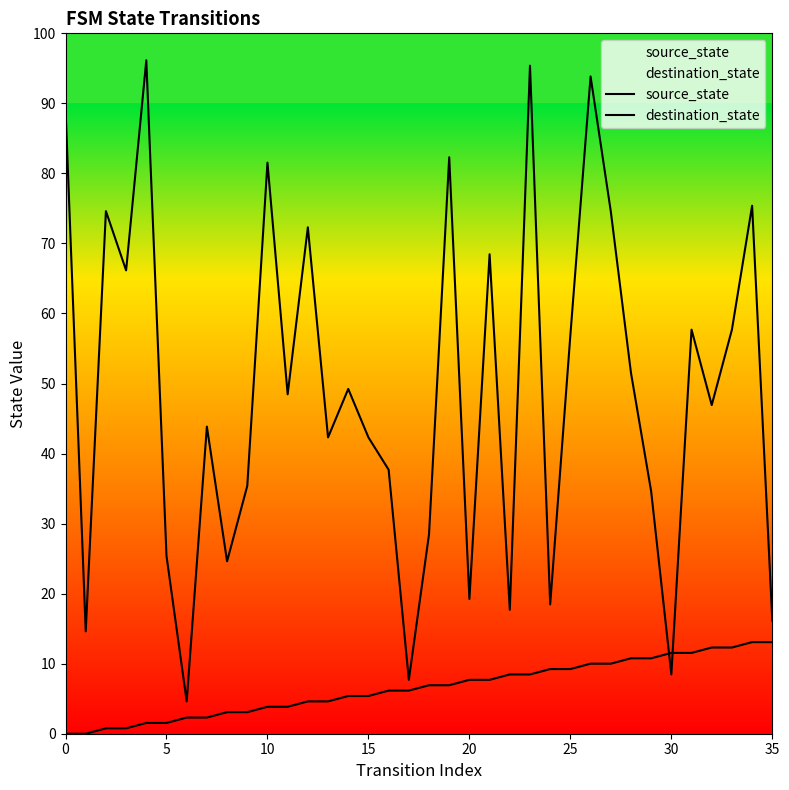

Is the value of destination_state at 22 greater than the value of source_state at 25?

Yes